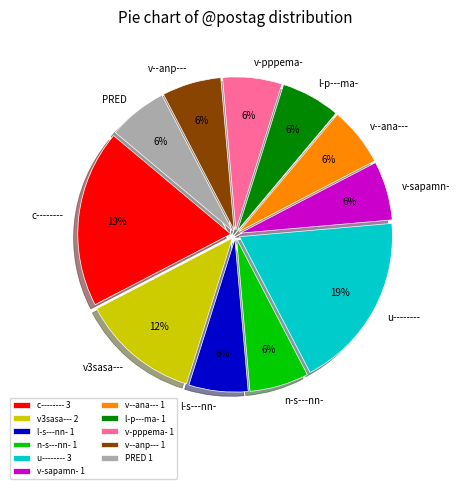

True or false: v3sasa--- accounts for 12% of the total.

True